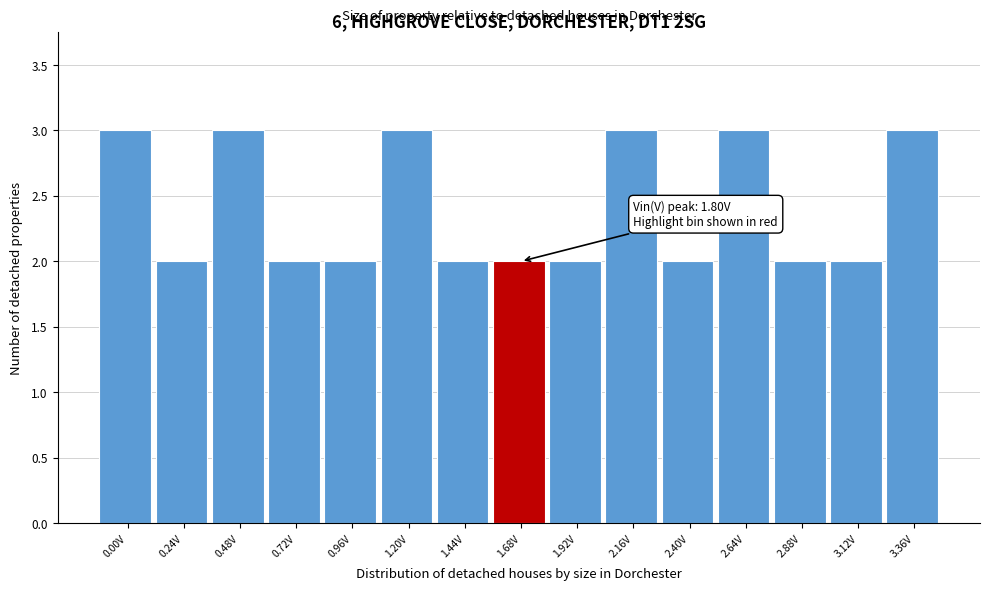

Reading right to left, transcribe all the data shown in this chart.

3	2	2	3	2	3	2	2	2	3	2	2	3	2	3